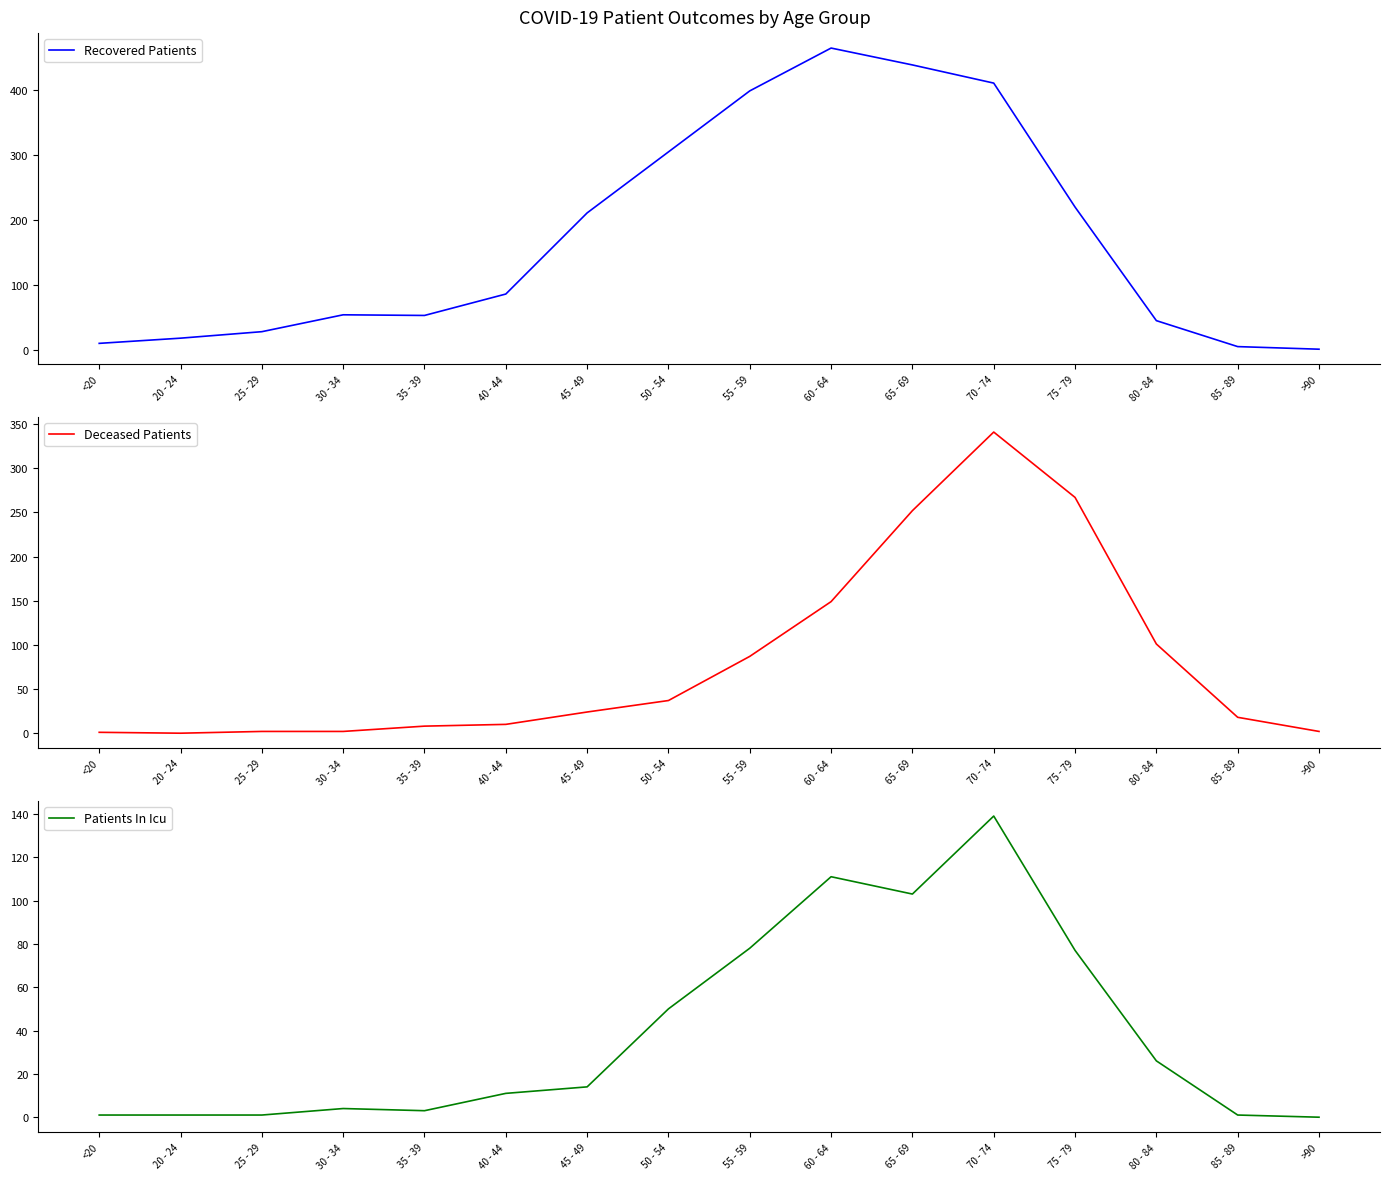

What is the maximum value shown in the chart?

465